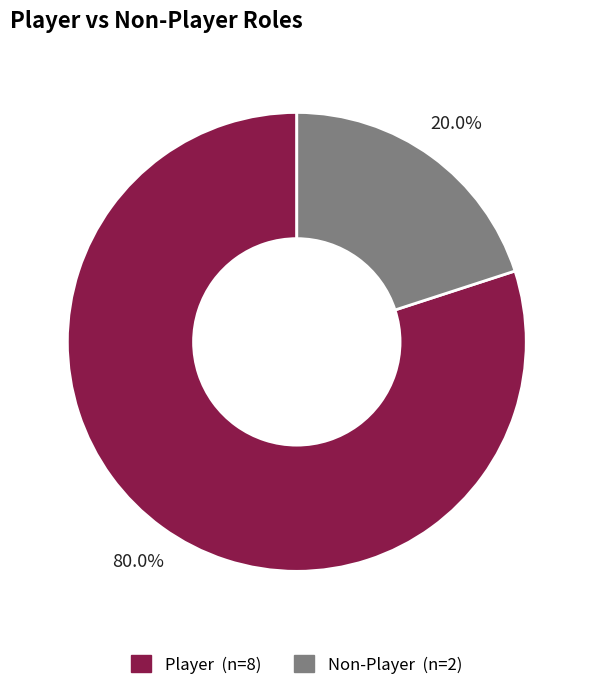

Is there a majority slice in this chart?

Yes